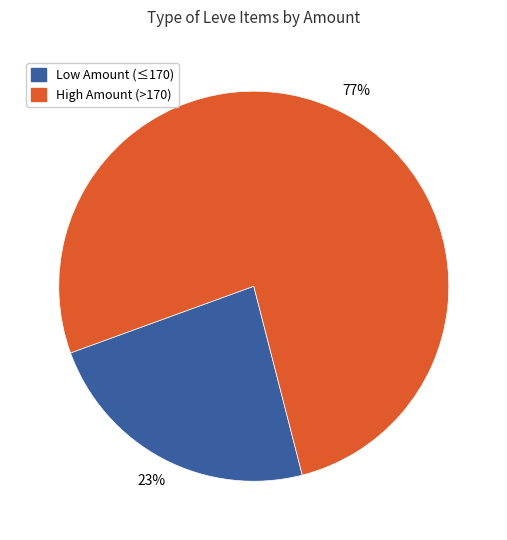

Rank the categories by value from lowest to highest.

Low Amount (≤170), High Amount (>170)